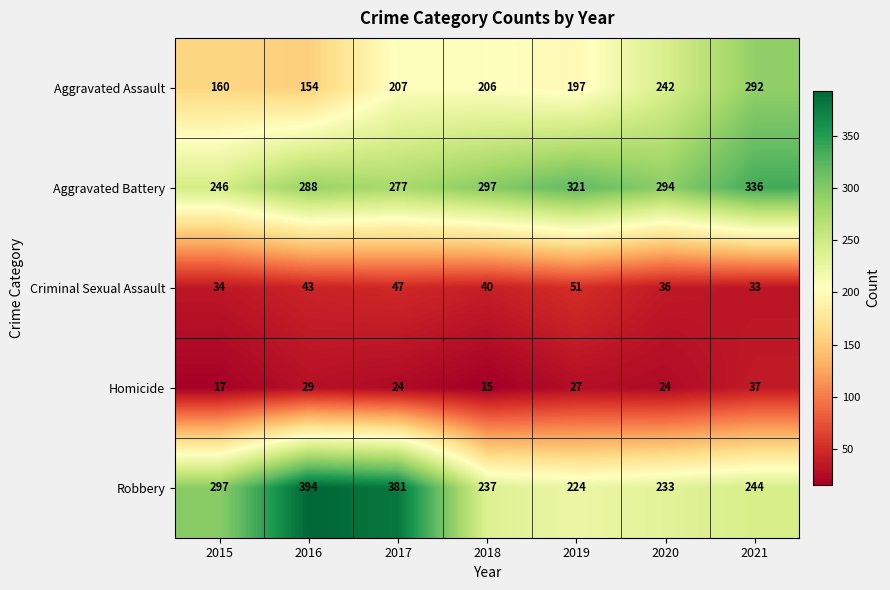

Which series has the largest total across all categories?

Aggravated Battery